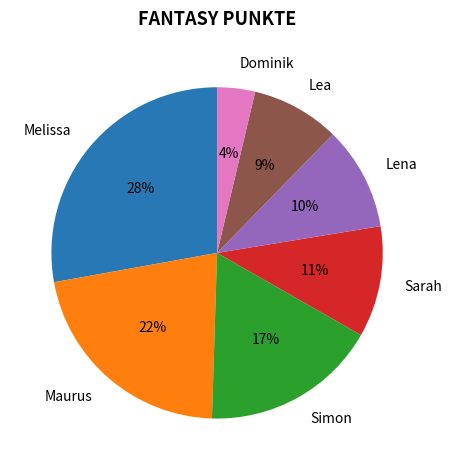

Between Lea and Maurus, which is larger?

Maurus